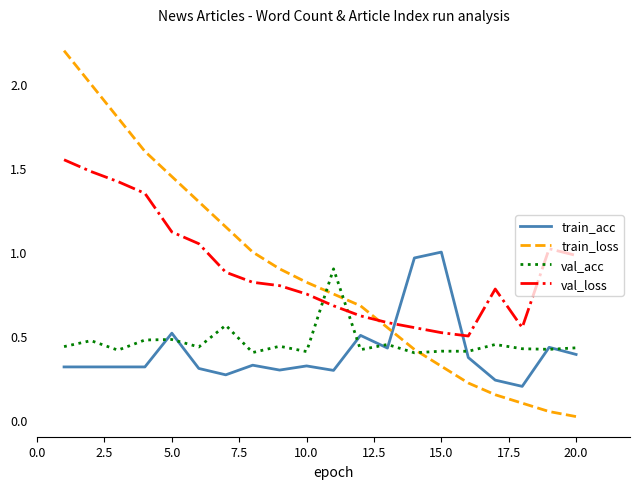

Rank the series by their maximum value, from lowest to highest.

val_acc, train_acc, val_loss, train_loss